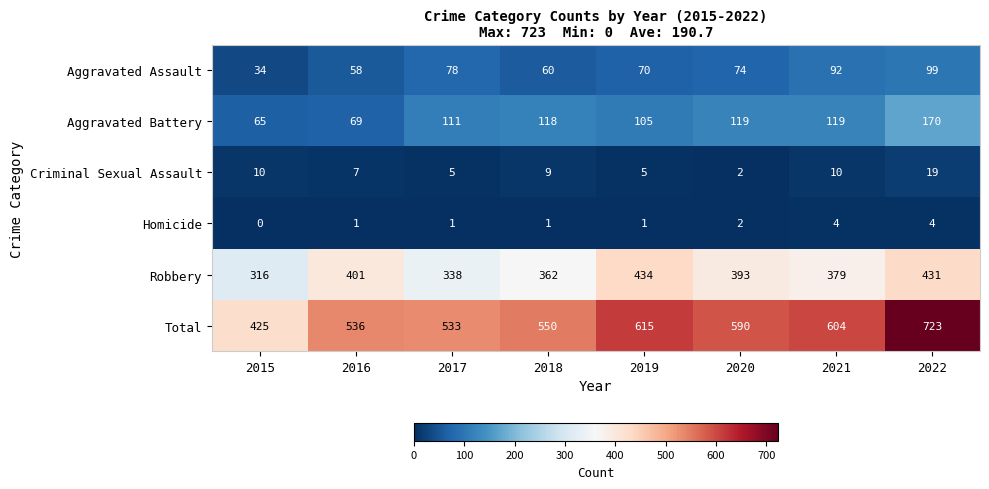

How many values in the Aggravated Battery series are below 118?

4